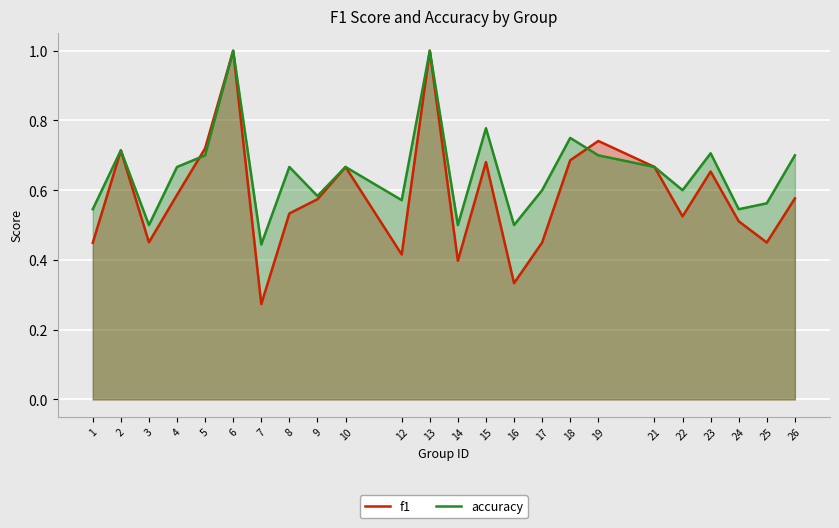

Between 18 and 26, which series saw the biggest shift?

f1